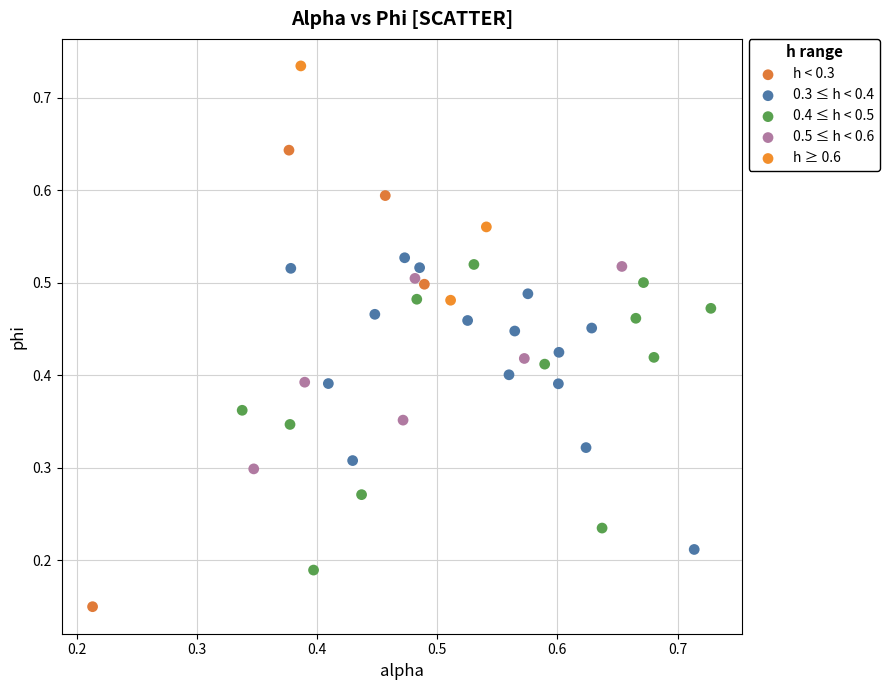

Which series contains the lowest Y value?

h < 0.3